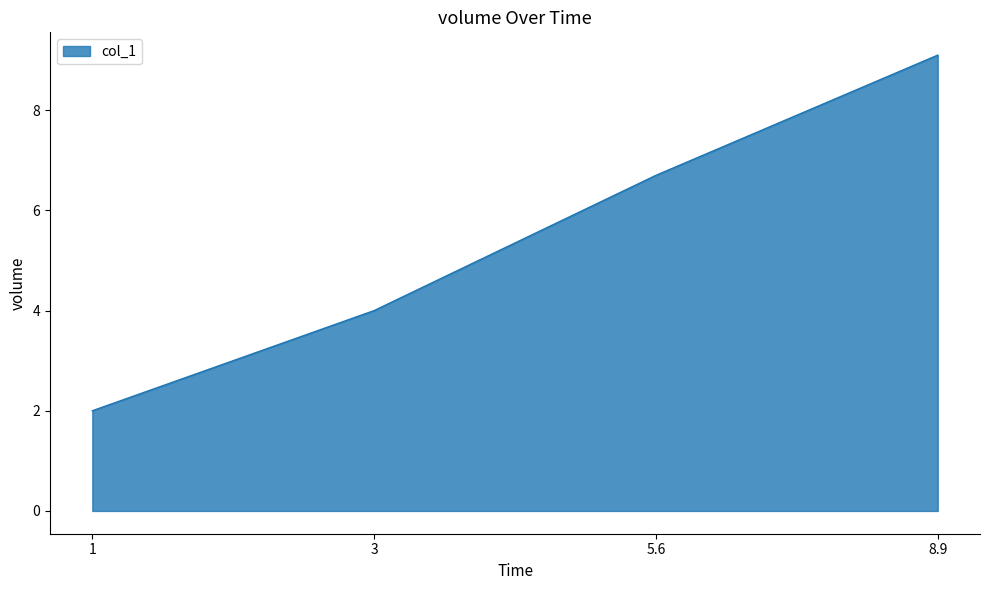

Is it true that the value at 5.6 is 6.7?

True